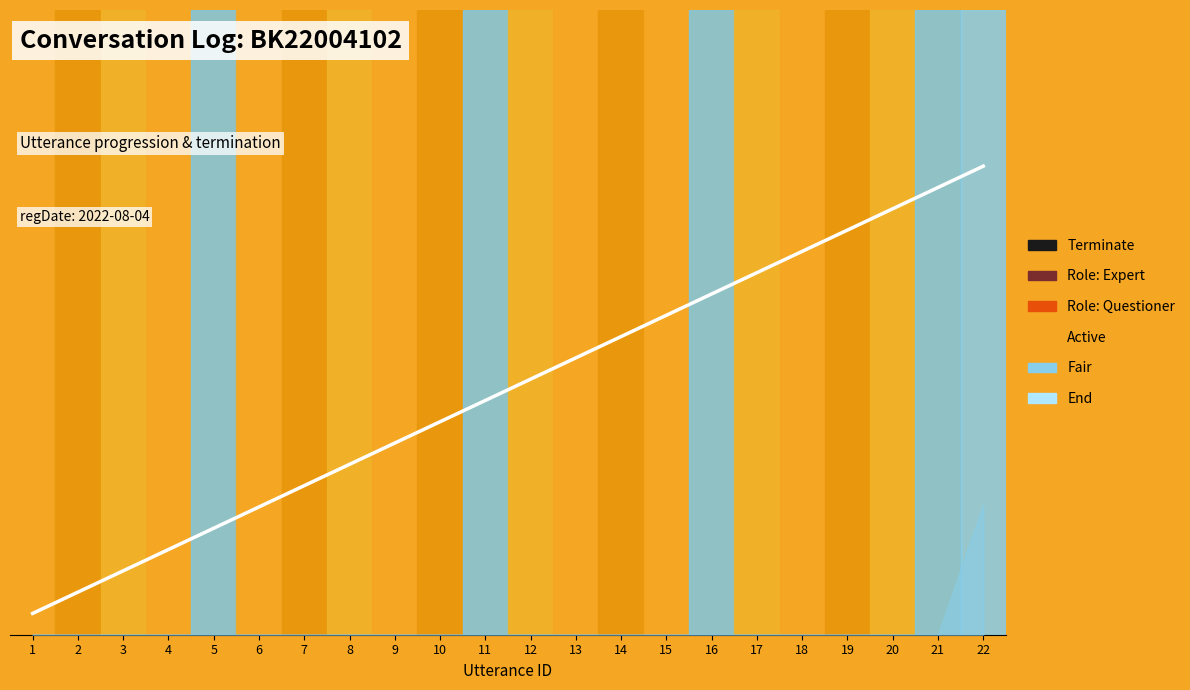

The value at 18 is 14.7. True or false?

True